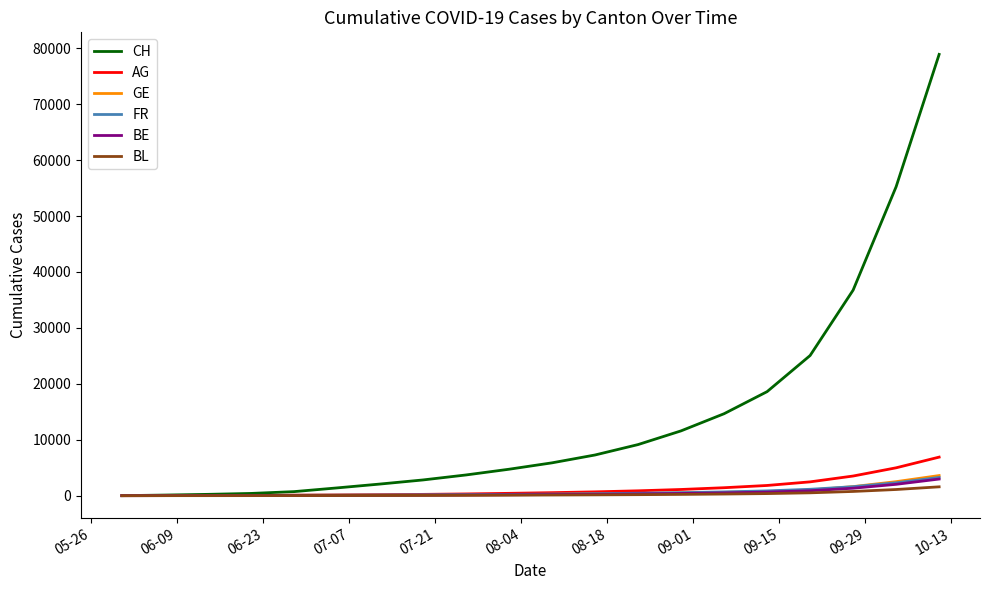

Which series has the largest total across all categories?

CH